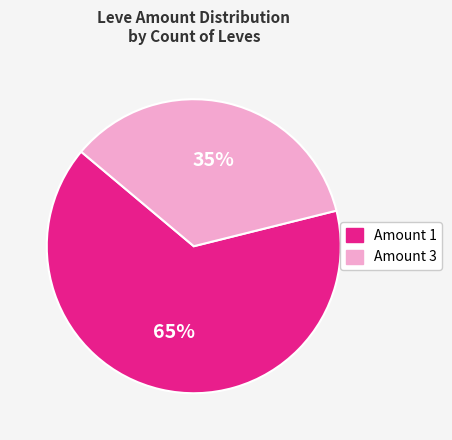

To the nearest percent, what portion does Amount 3 represent?

35%